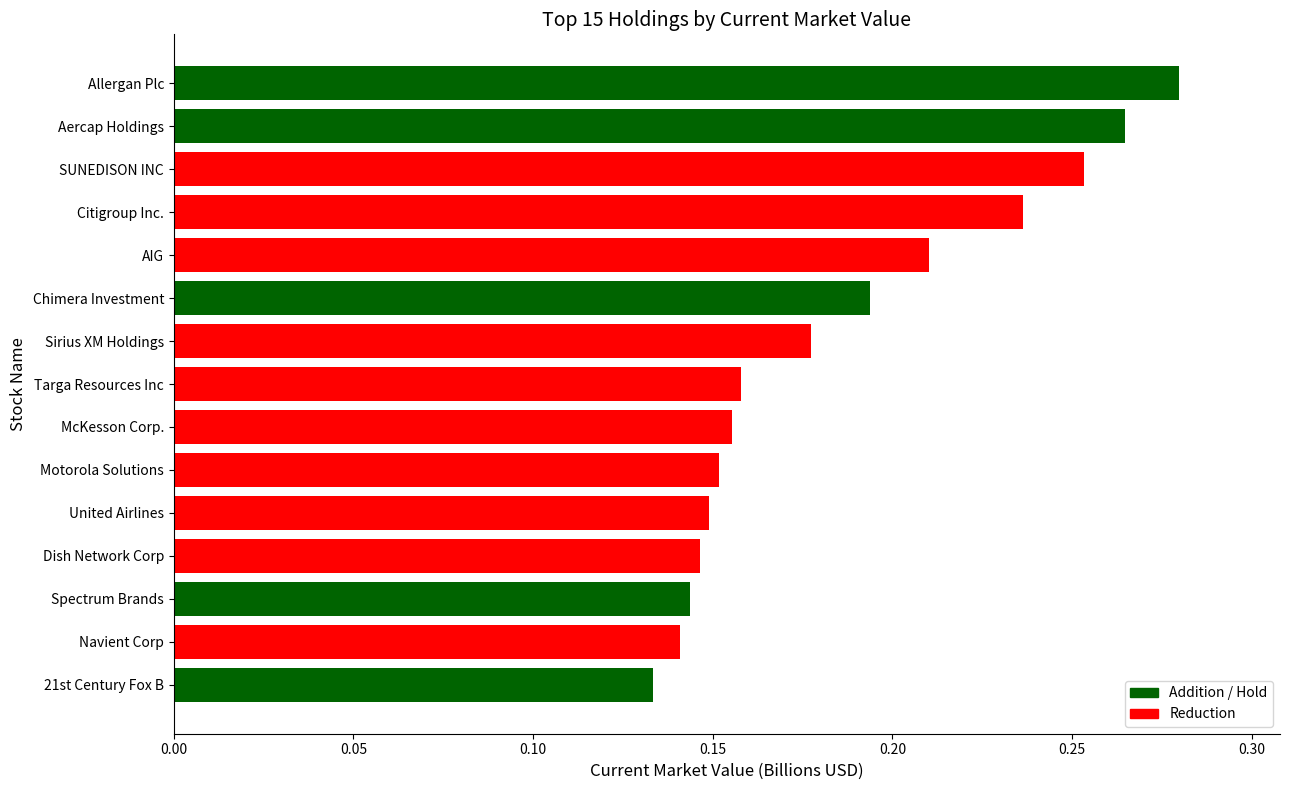

What is the sum of the values at AIG and SUNEDISON INC?

0.5